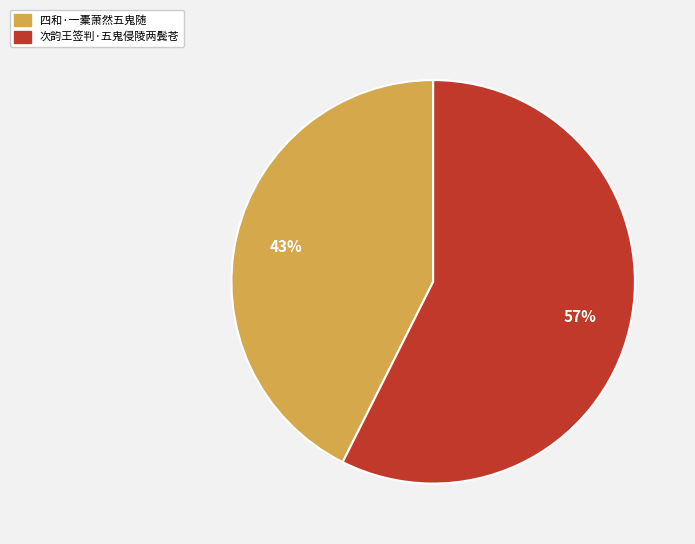

Does 四和·一橐萧然五鬼随 represent more than half of the total?

No